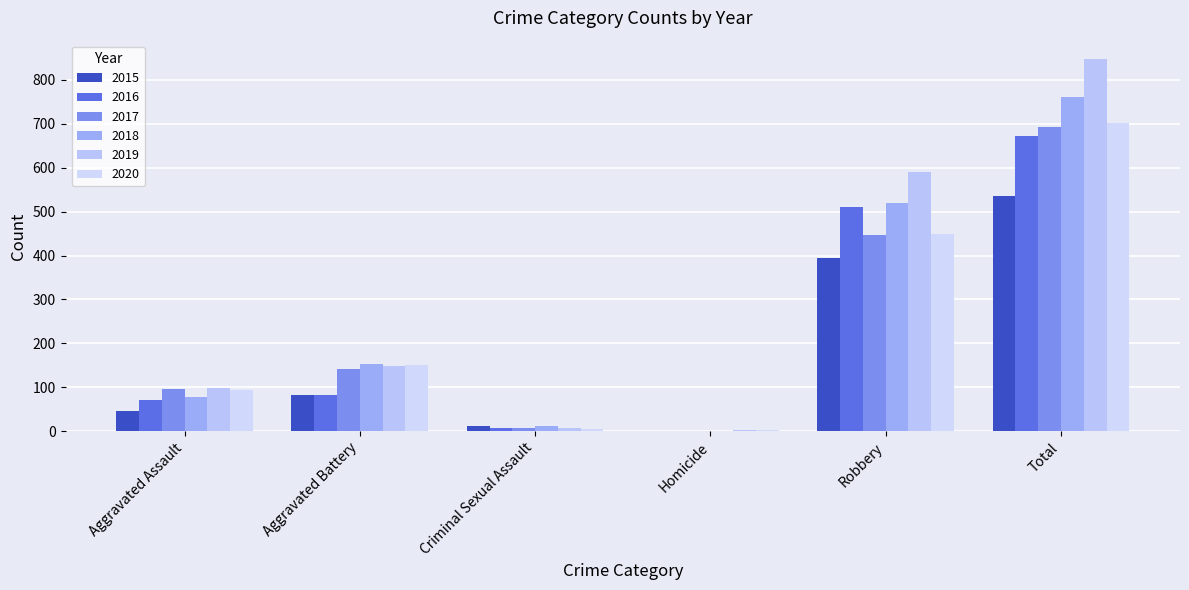

How many distinct data groups are displayed?

6